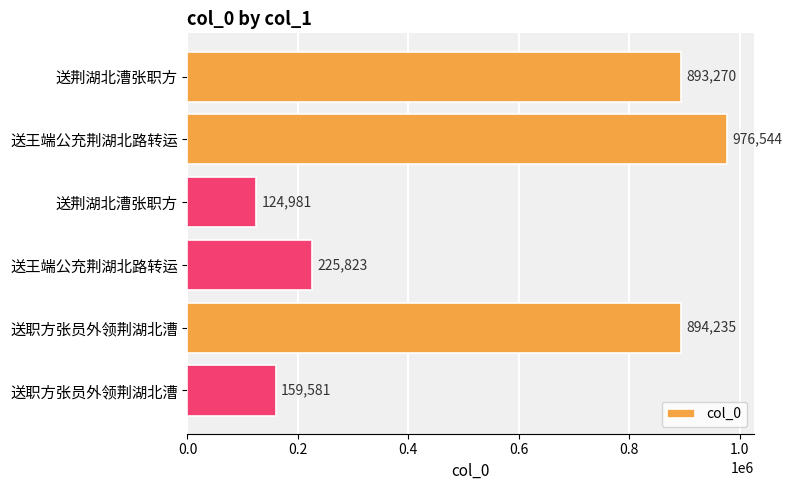

How many distinct data groups are displayed?

1